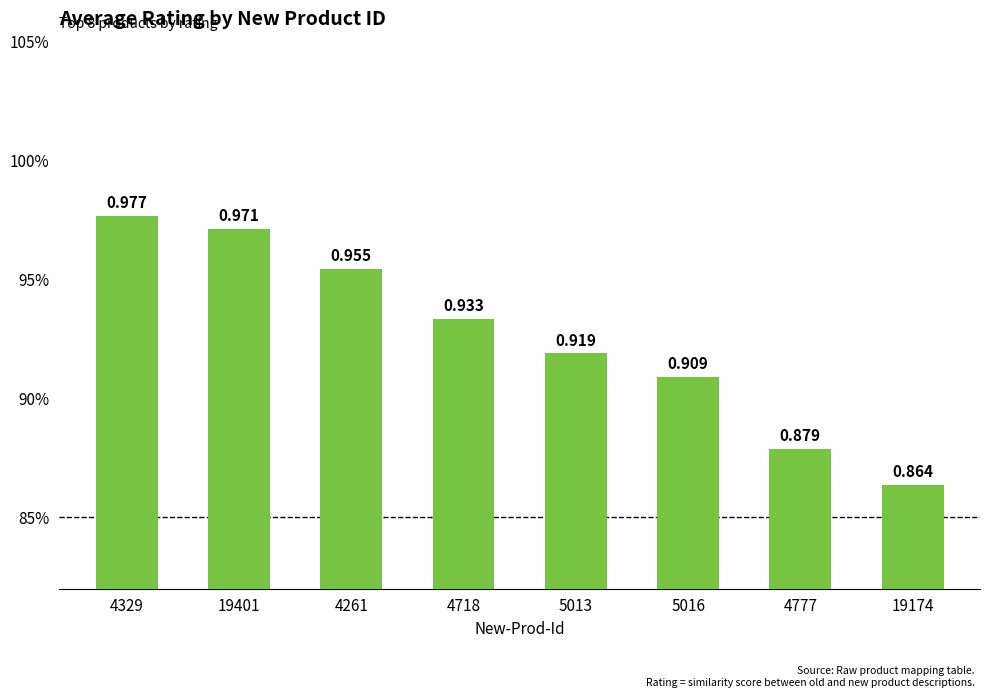

List the labels in order of value, largest first.

4329, 19401, 4261, 4718, 5013, 5016, 4777, 19174